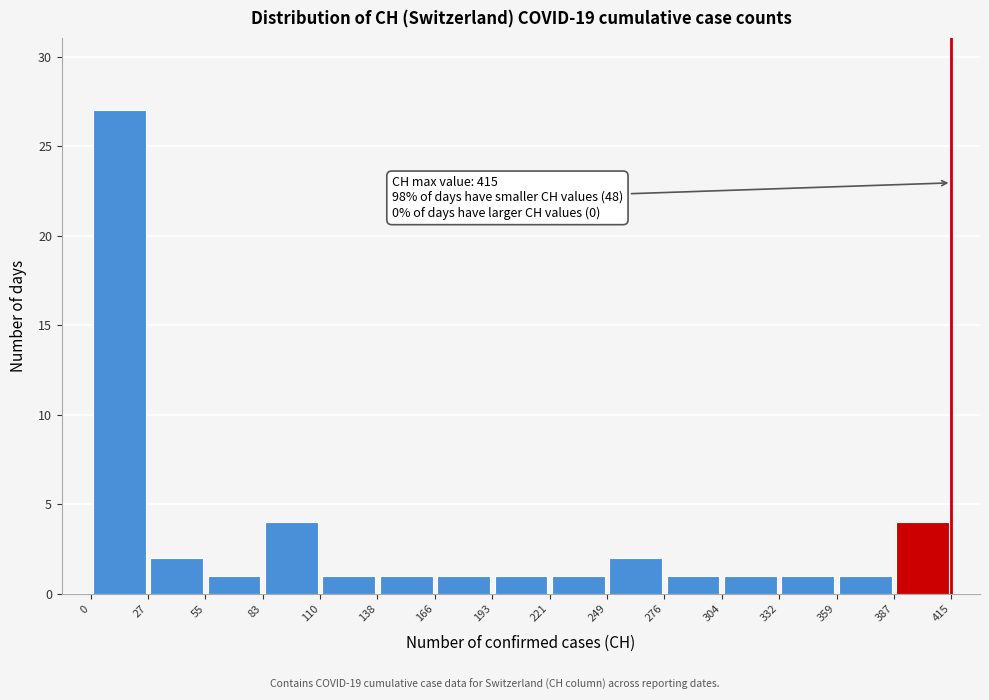

Over which range of the x-axis is the bar tallest?

0 to 27